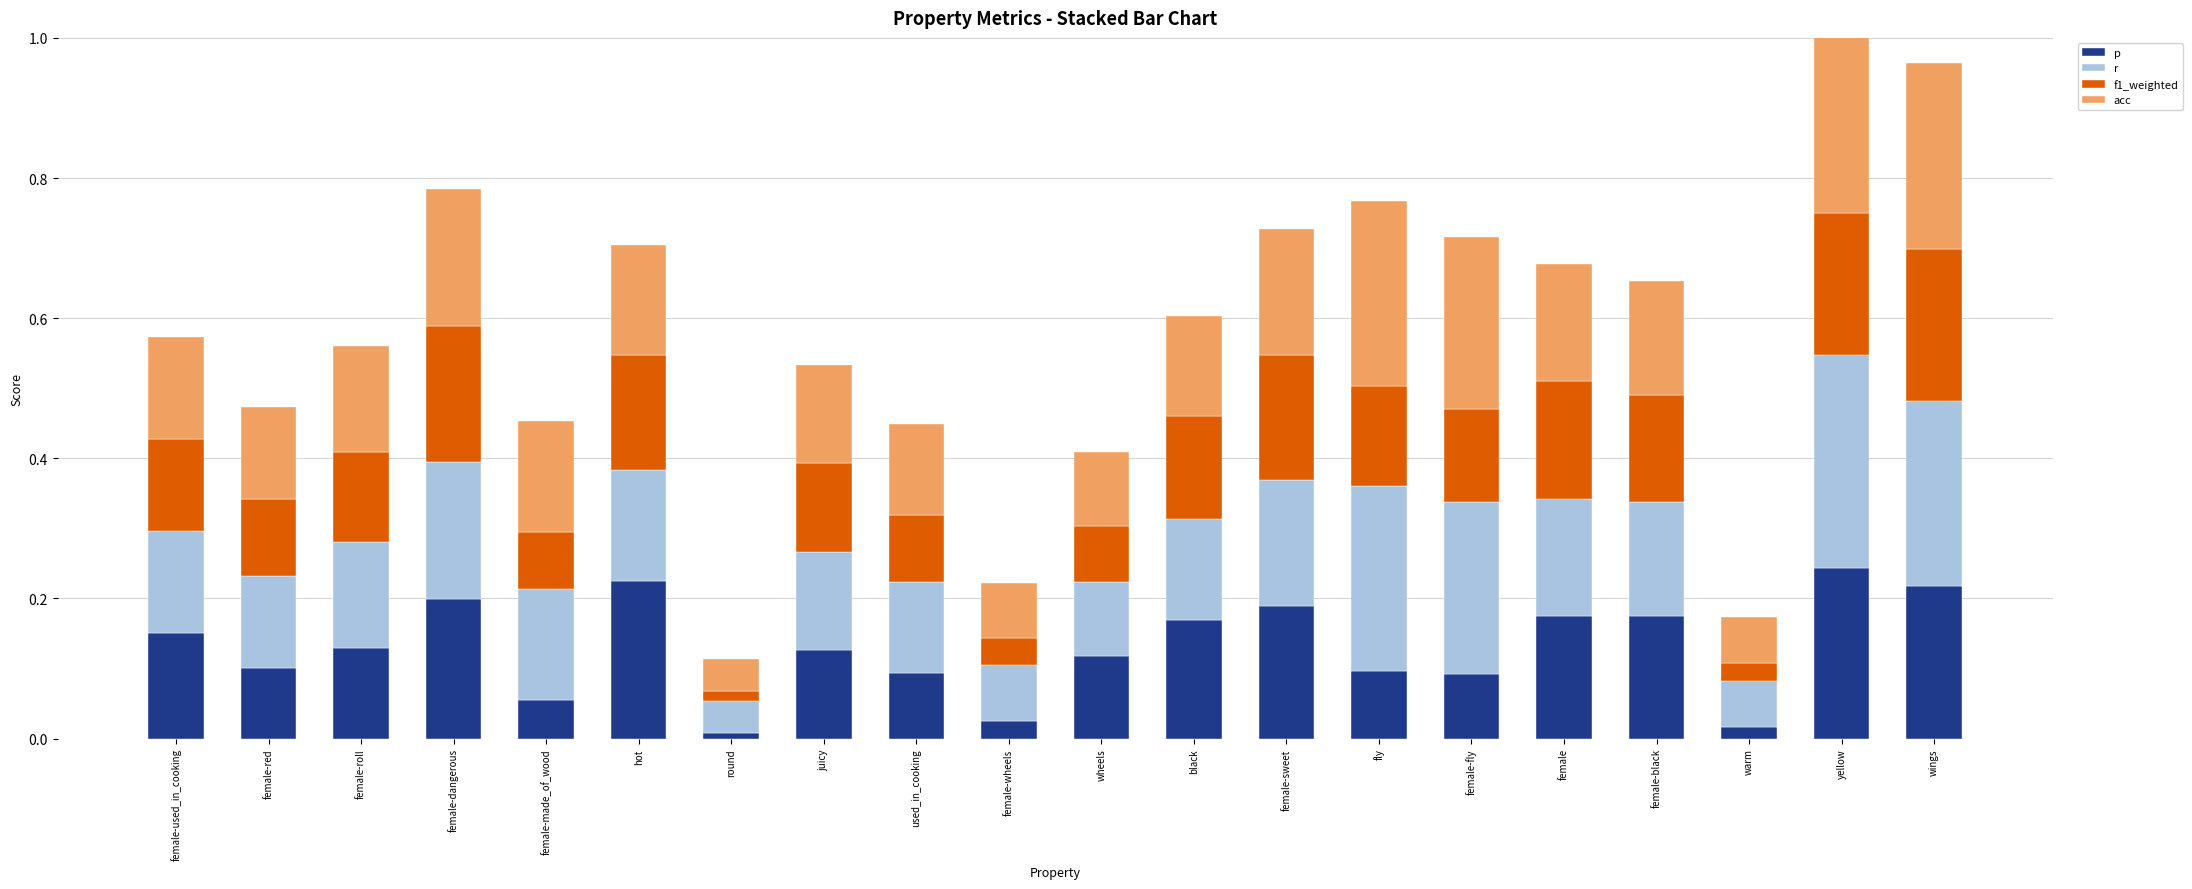

The r series shows 0.1 at wheels. True or false?

True